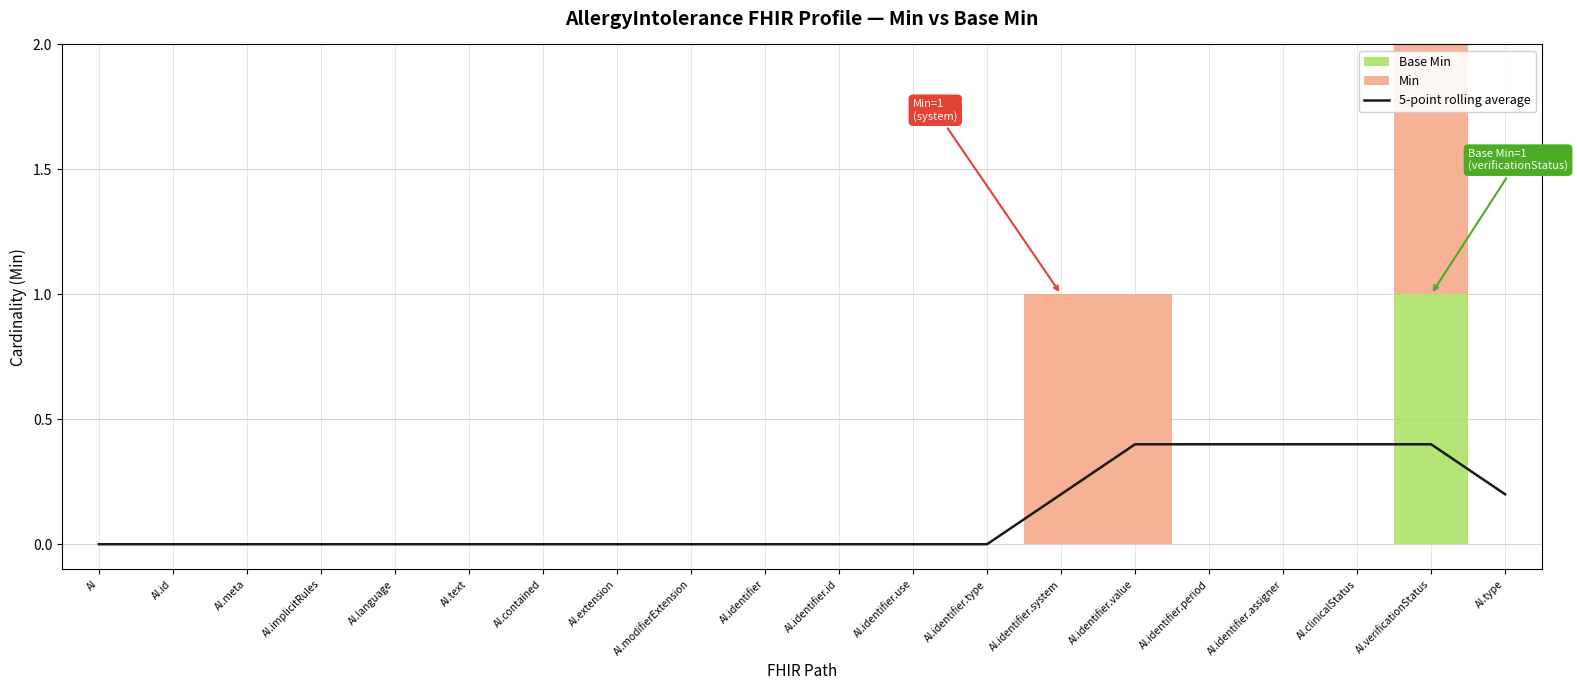

How many positive values are there?

7